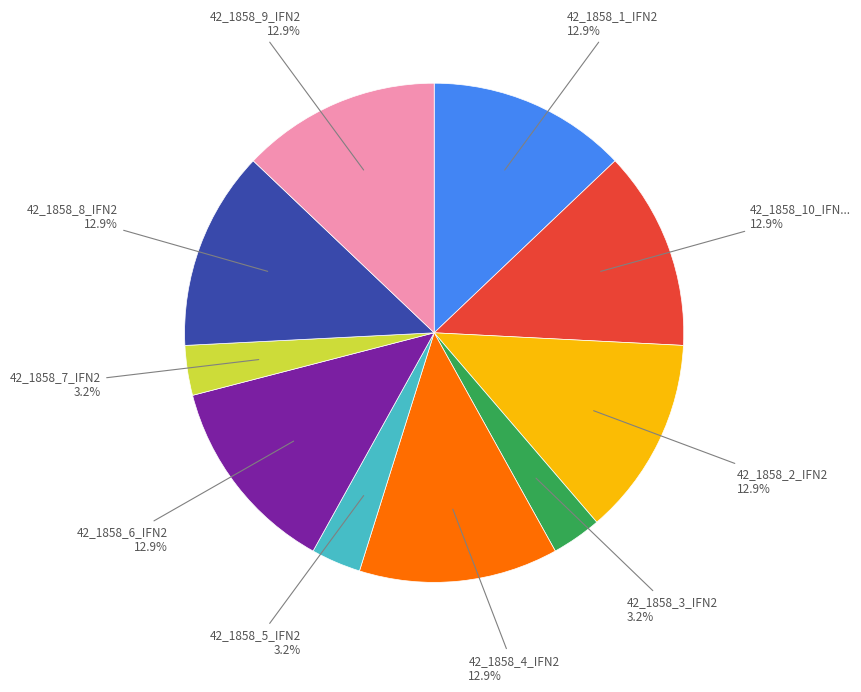

Does any single category account for the majority?

No